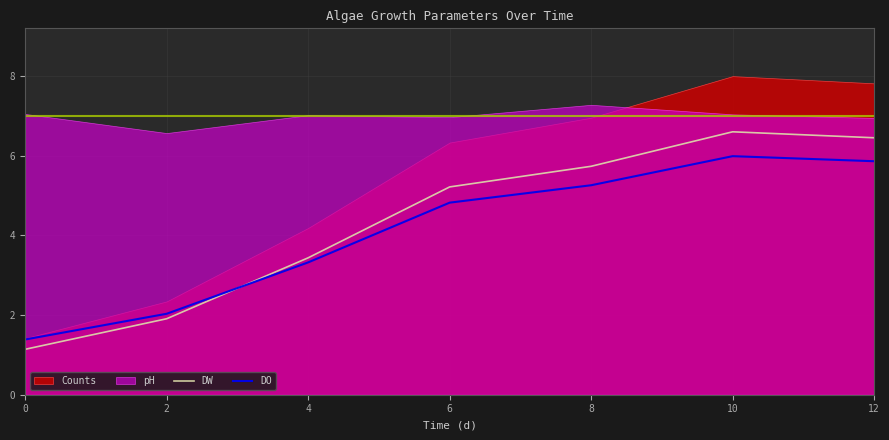

True or false: DW has a value of 3.4 at 4.

True